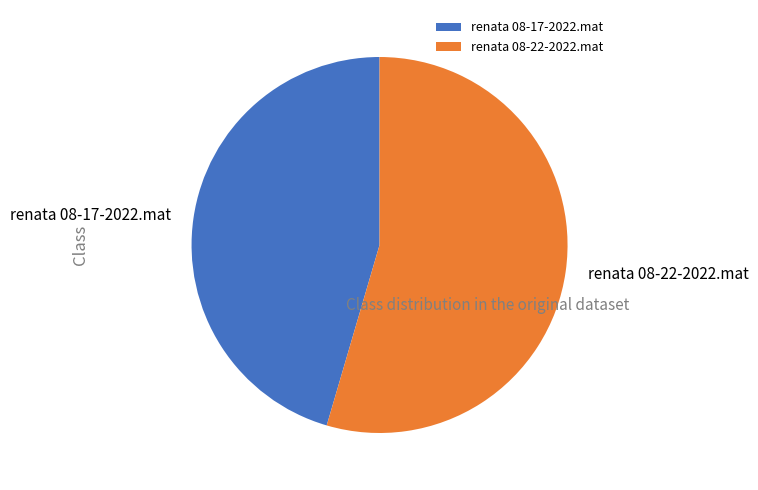

Is there any slice that represents more than half of the pie?

Yes